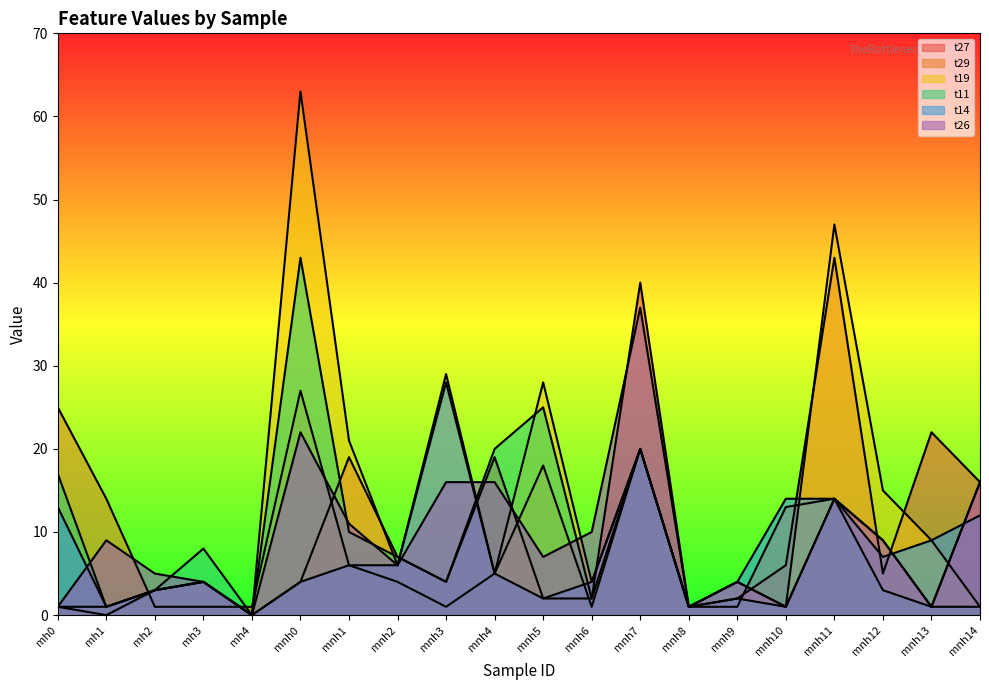

What is the difference between the highest and lowest values at mnh13?

21